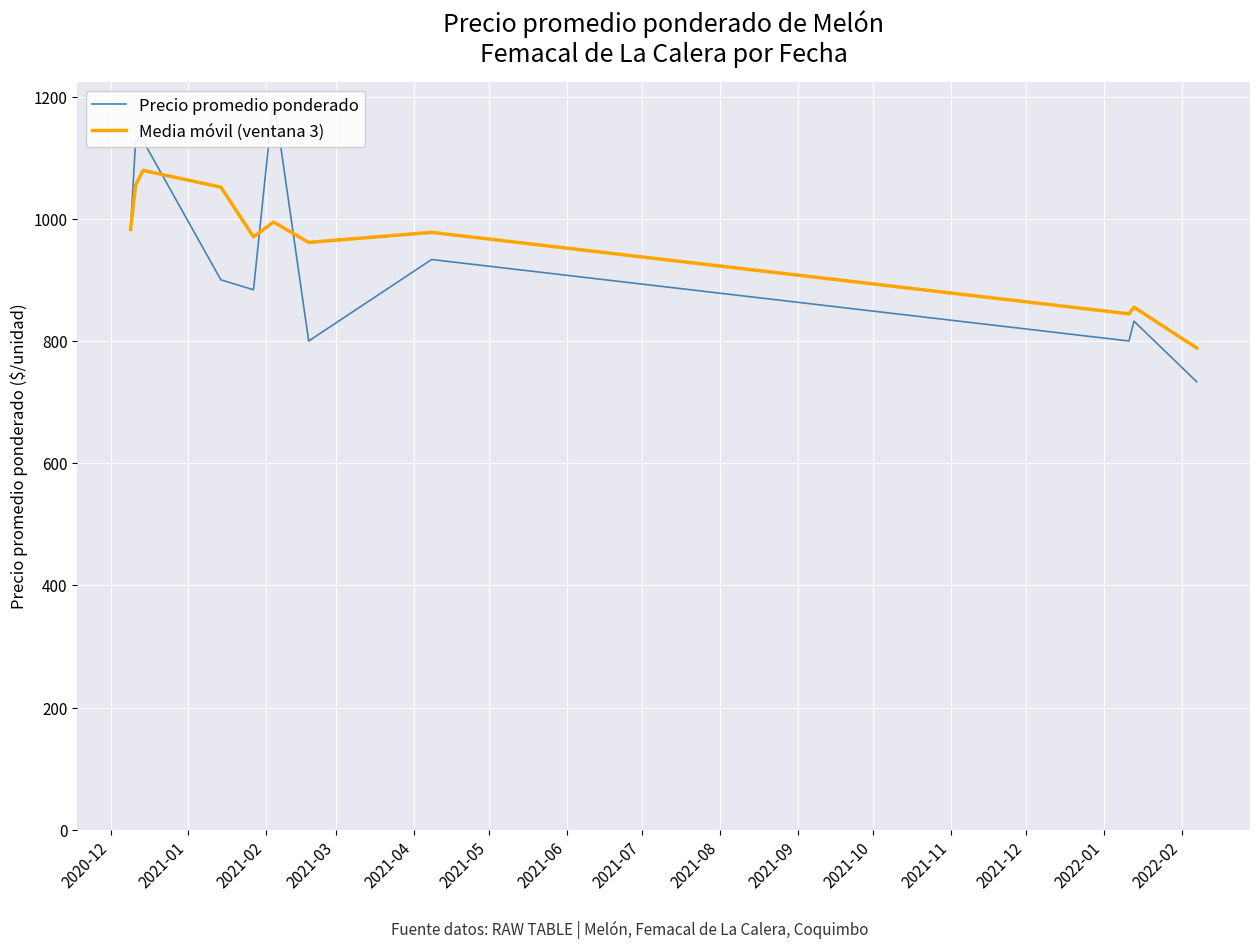

How many lines are shown in the chart?

2